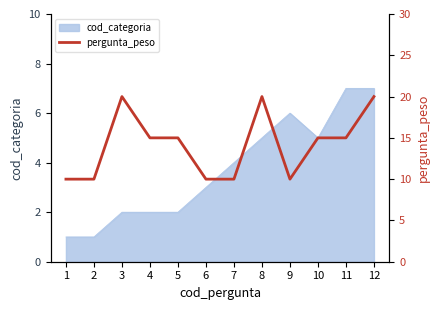

At which category does the chart reach its minimum across all series?

1